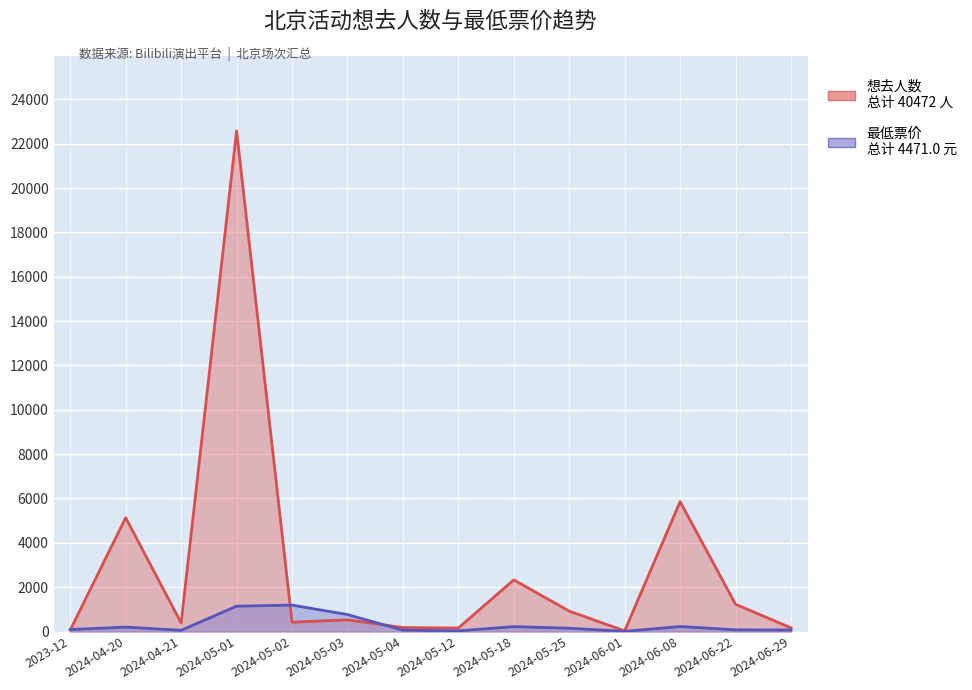

How many times do 最低票价 and 想去人数 cross each other?

3